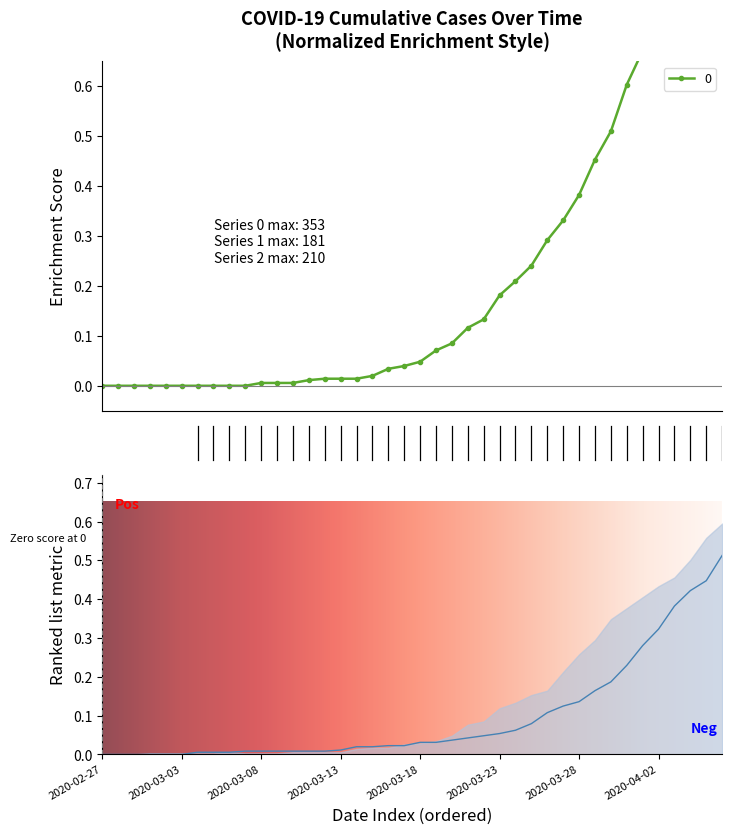

Where is 1 nearest to the value 0?

2020-02-27